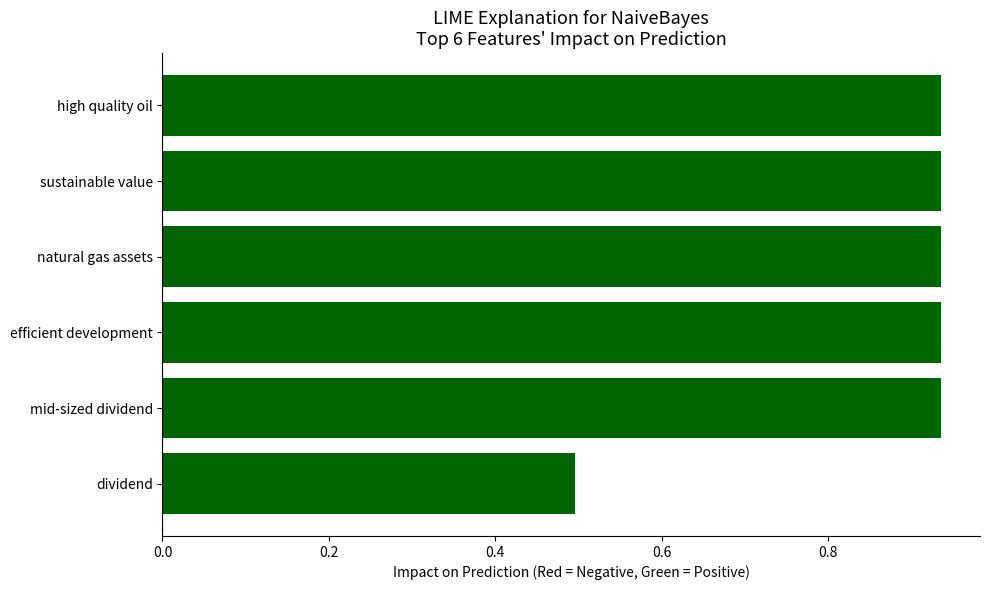

What is the difference between the maximum and minimum values?

0.4